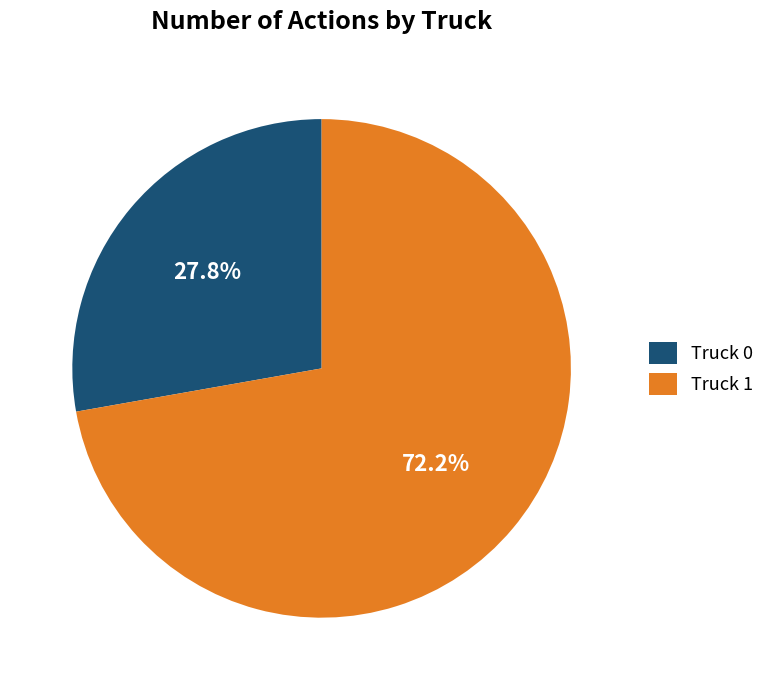

Rank the categories by value from lowest to highest.

Truck 0, Truck 1